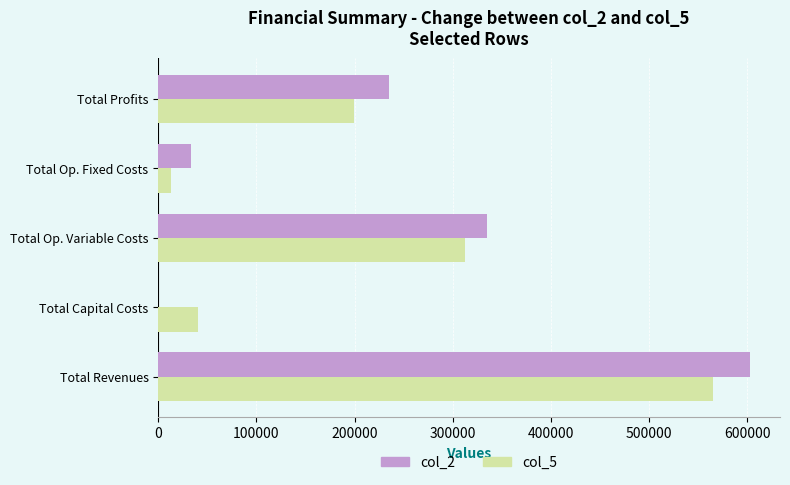

Which series changed the most between Total Op. Fixed Costs and Total Profits?

col_2